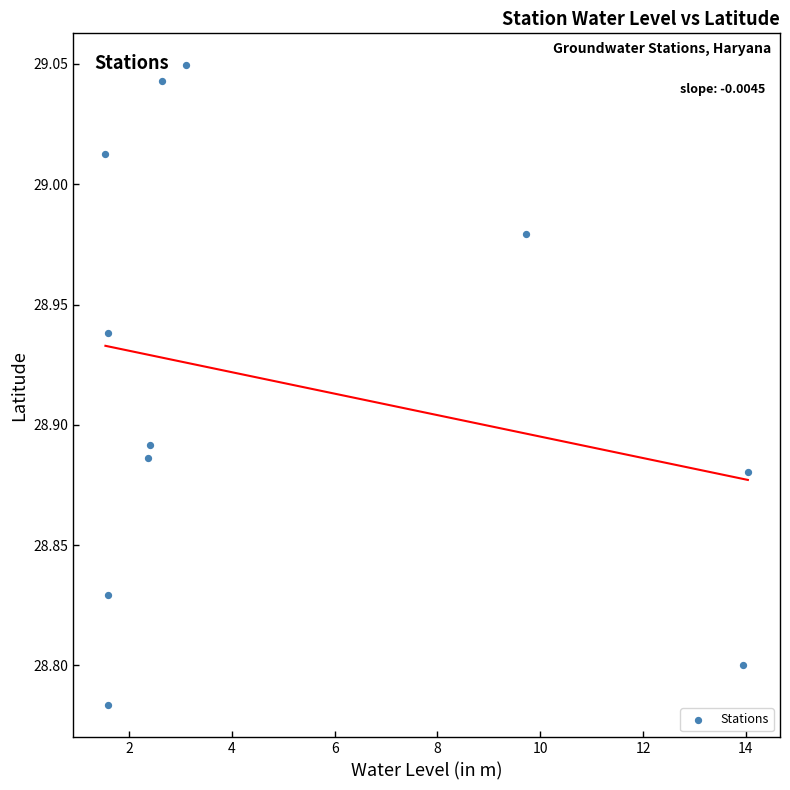

What is the range of X values (max minus min)?

12.5